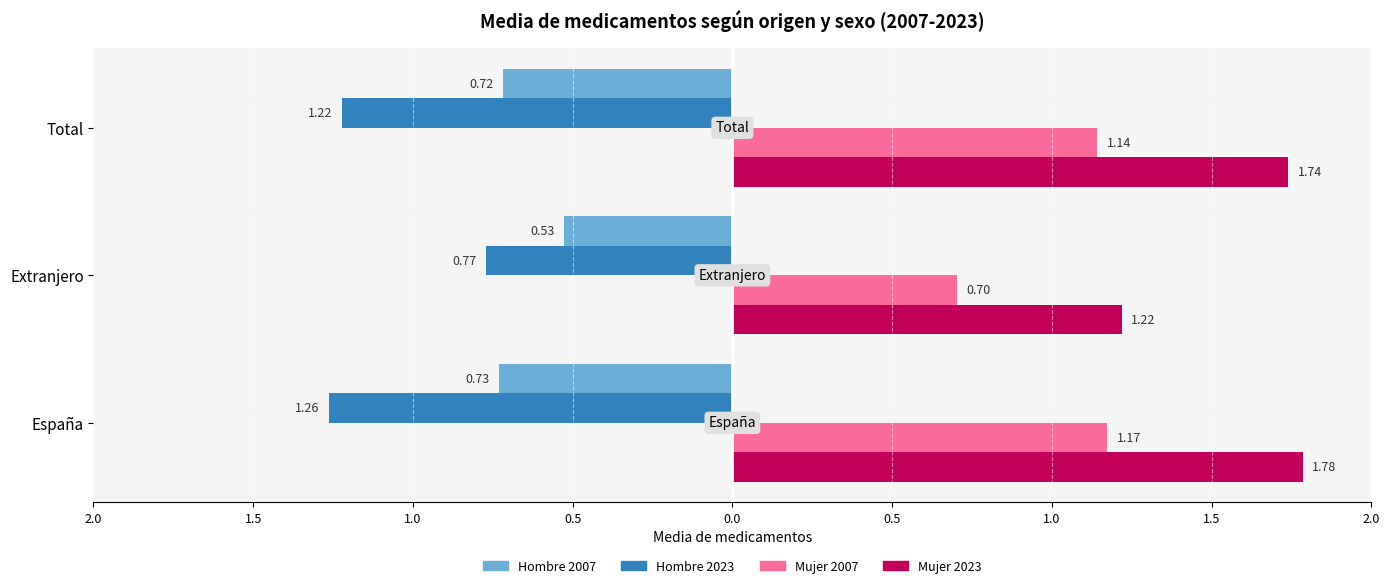

What are all the series names shown in the legend?

Hombre 2007, Hombre 2023, Mujer 2007, Mujer 2023